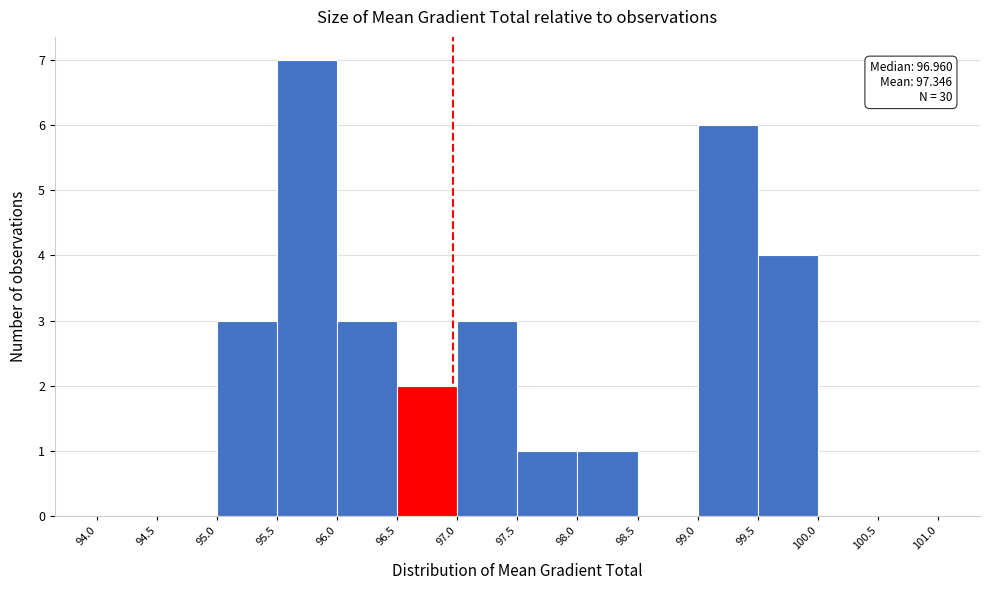

Over which range of the x-axis is the bar tallest?

95.5 to 96.0